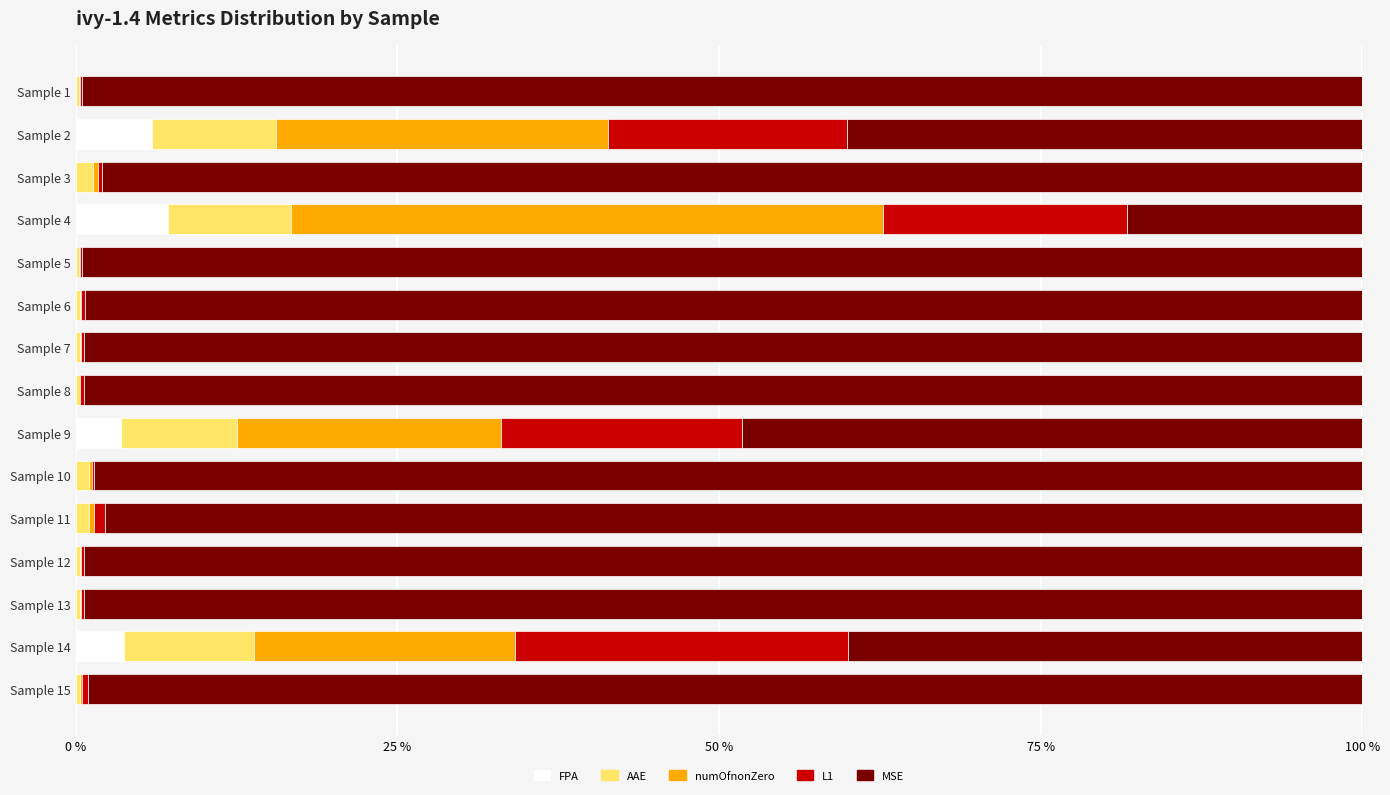

What is the maximum value for FPA?

7.2